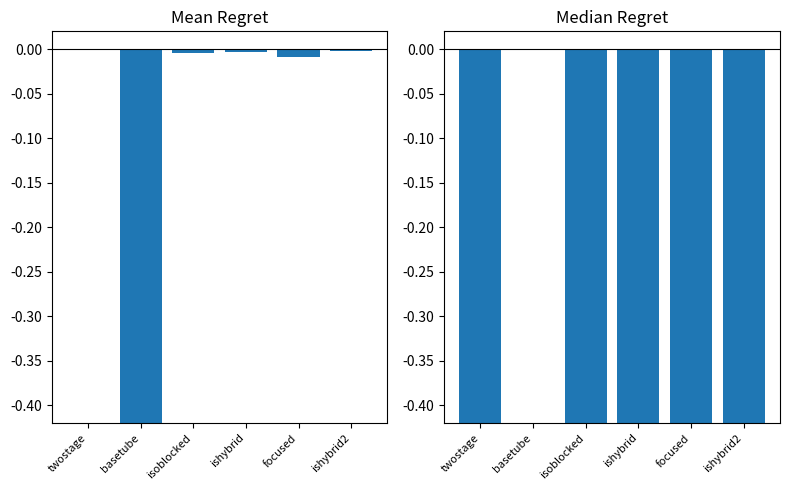

Does the chart contain any negative values?

Yes